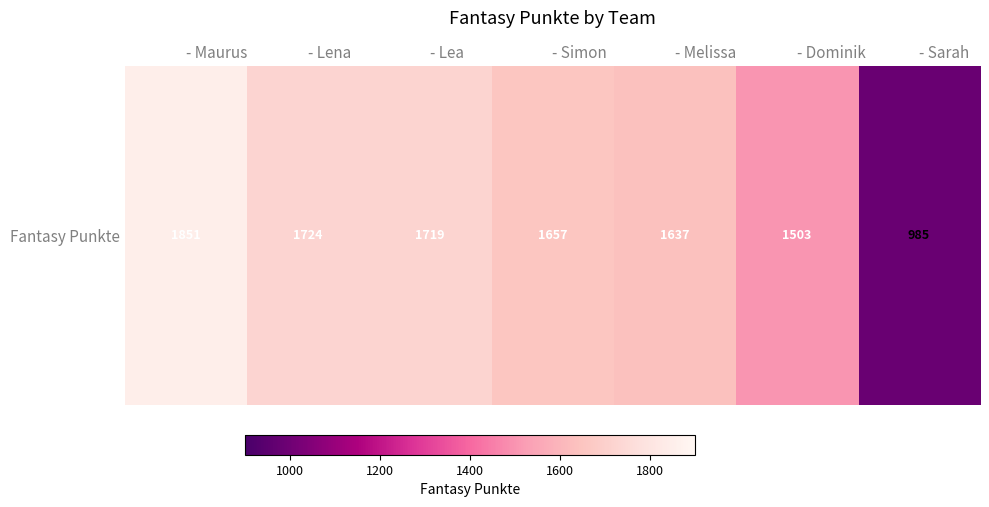

List the labels in order of value, largest first.

- Maurus, - Lena, - Lea, - Simon, - Melissa, - Dominik, - Sarah